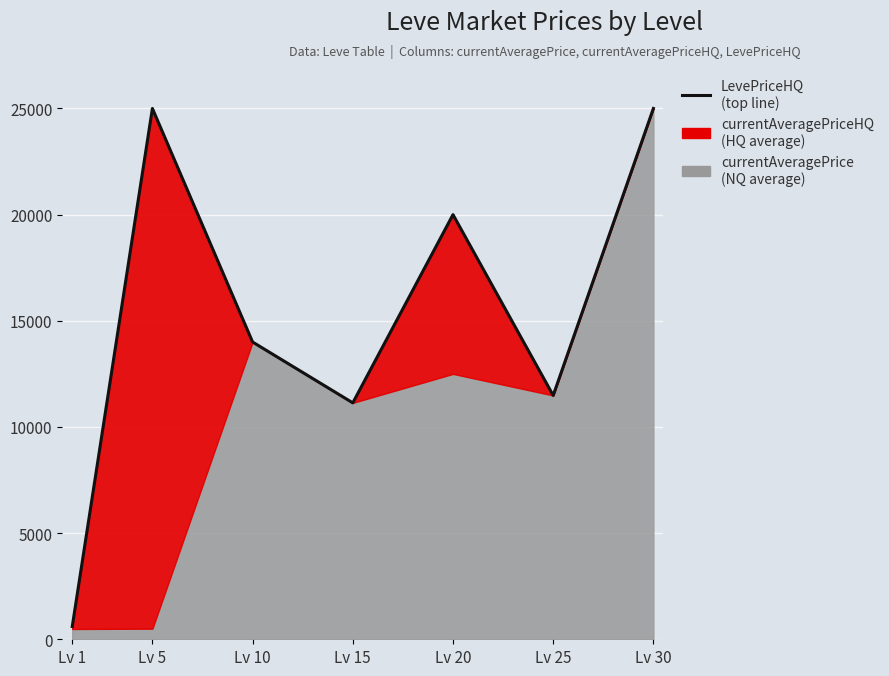

Count the number of values greater than 14000.

3